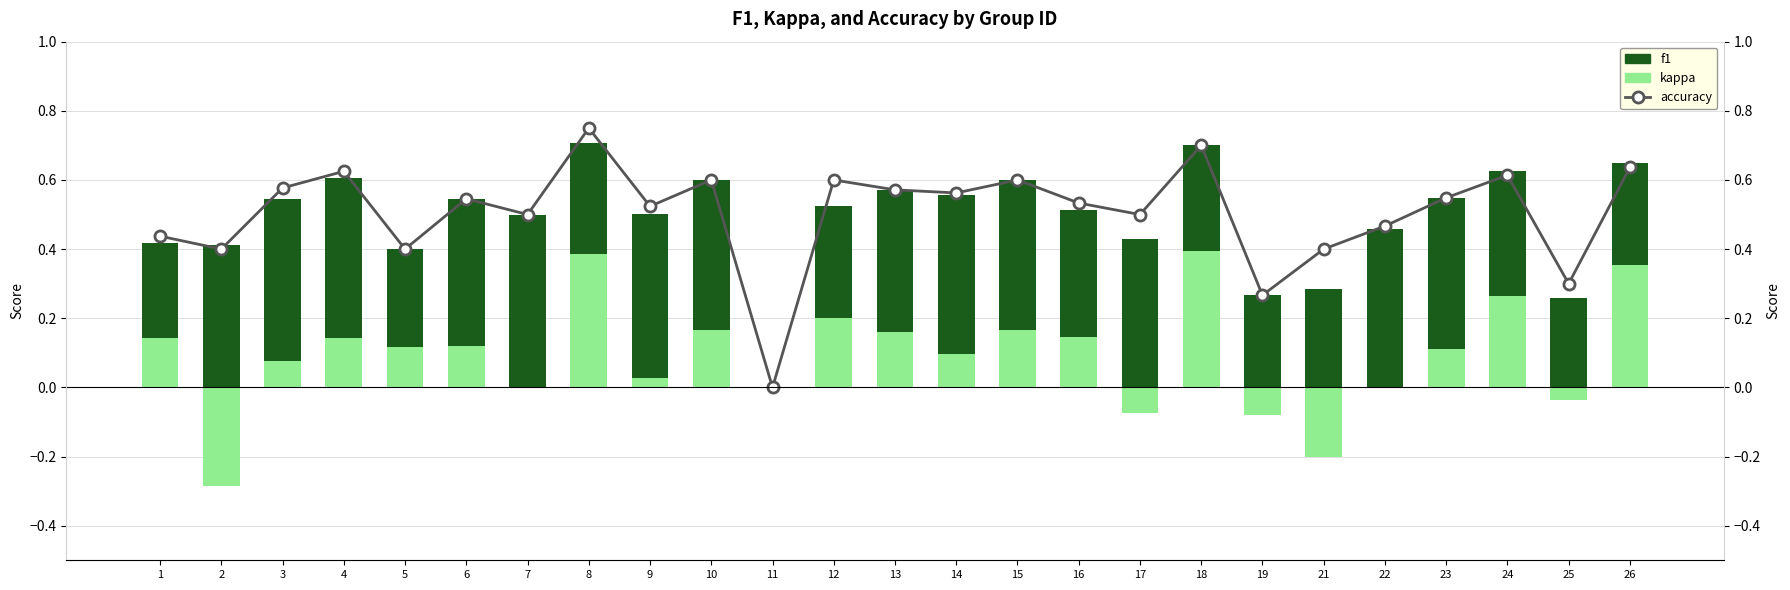

True or false: kappa has a value of 0.1 at 5.

True